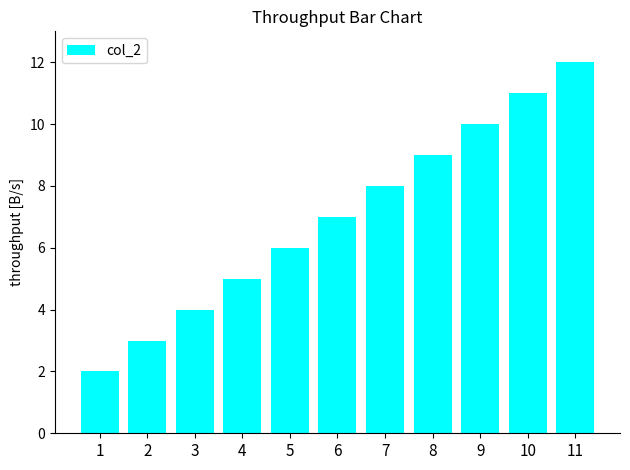

What is the approximate value at 3?

4